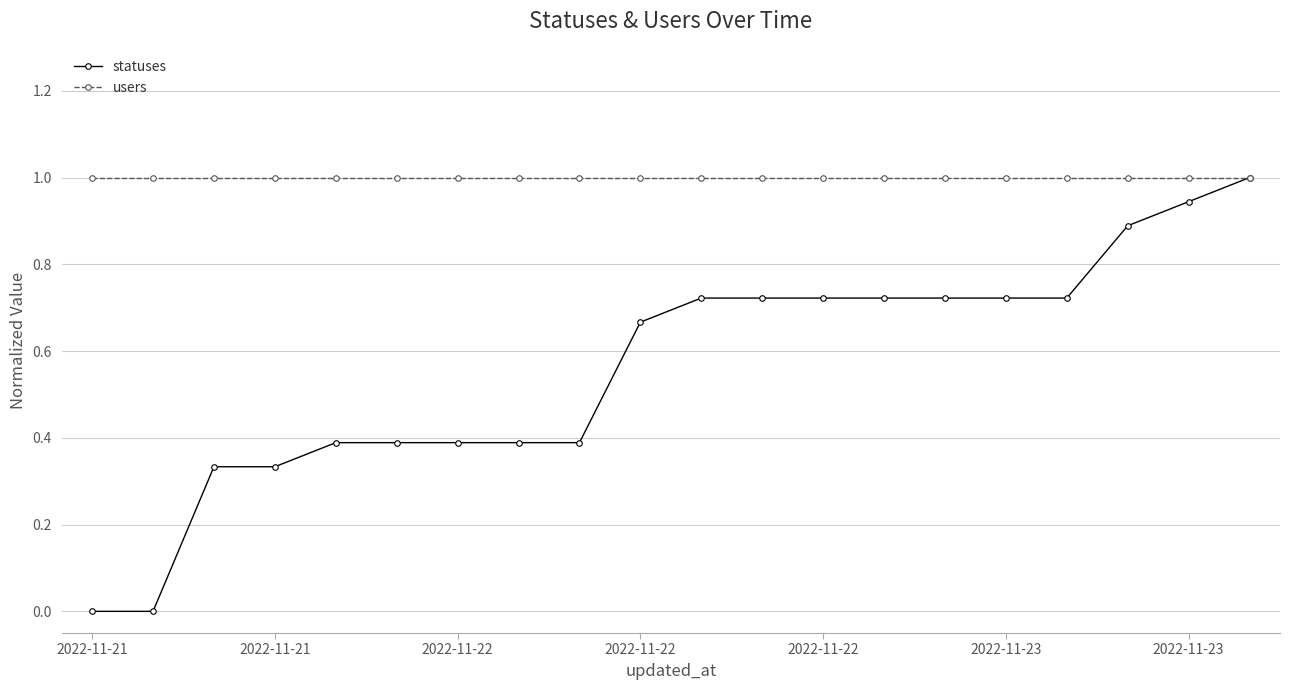

What is the maximum value shown in the chart?

1.0